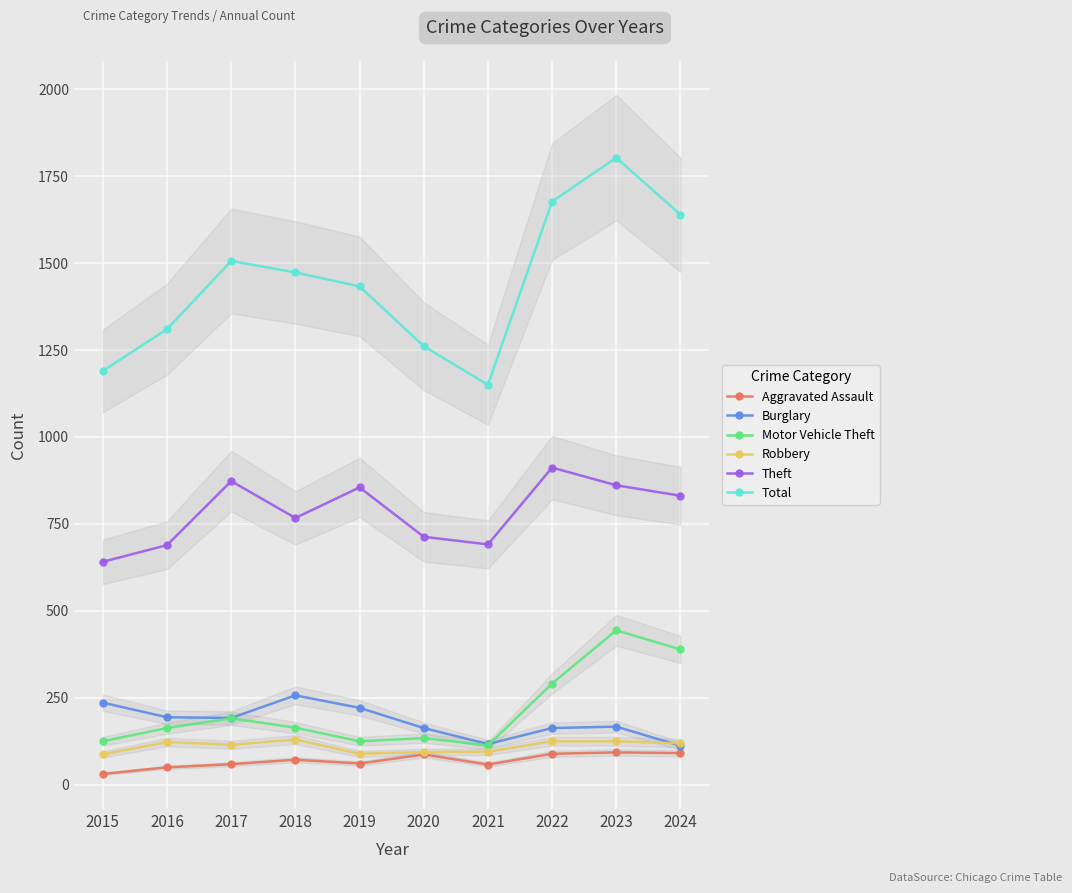

How many values in the Aggravated Assault series exceed 72?

4